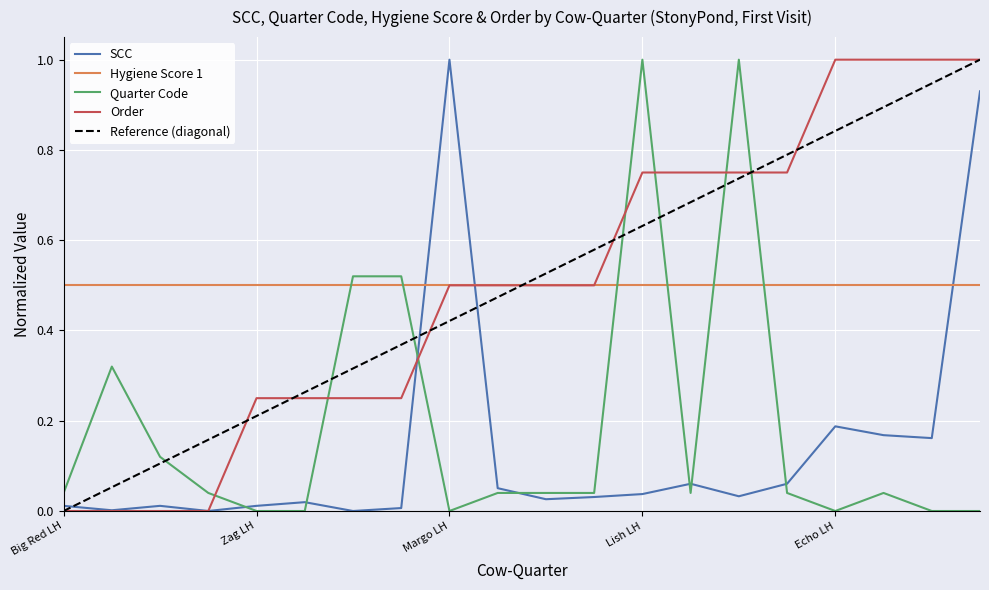

True or false: Quarter Code and Order cross at least once.

True